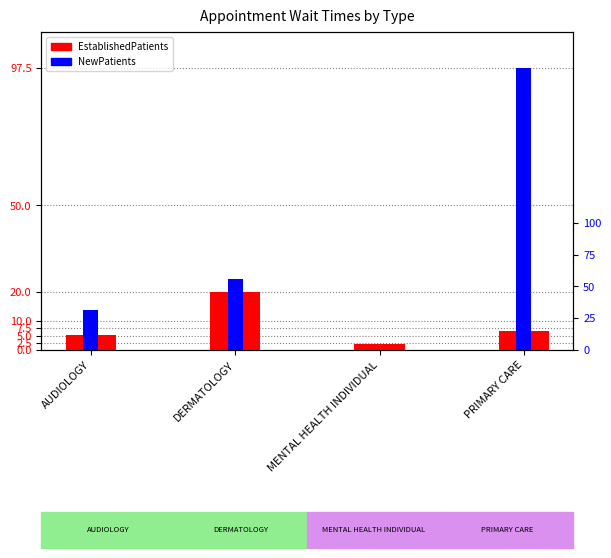

What are all the series names shown in the legend?

EstablishedPatients, NewPatients